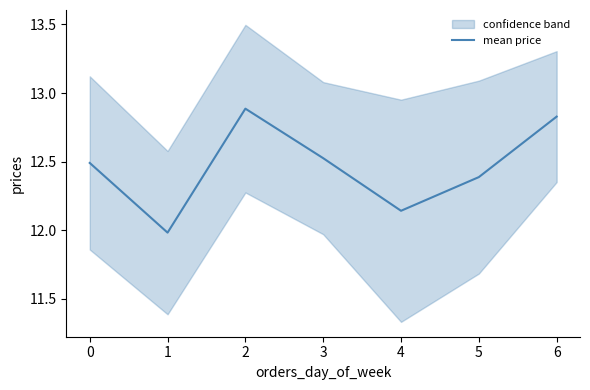

What is the average value?

12.5